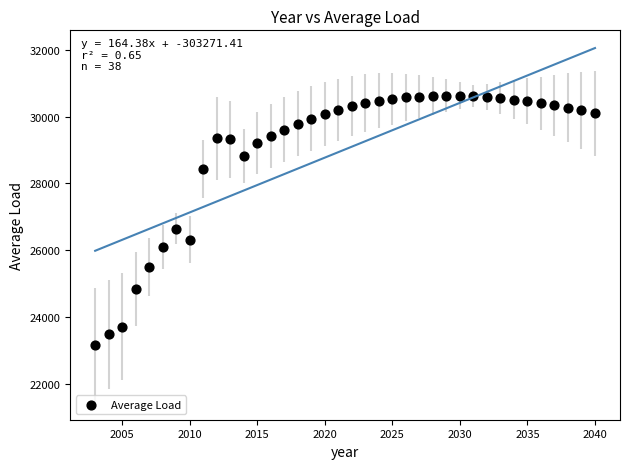

What Y value in the scatter plot is closest to 26896?

26638